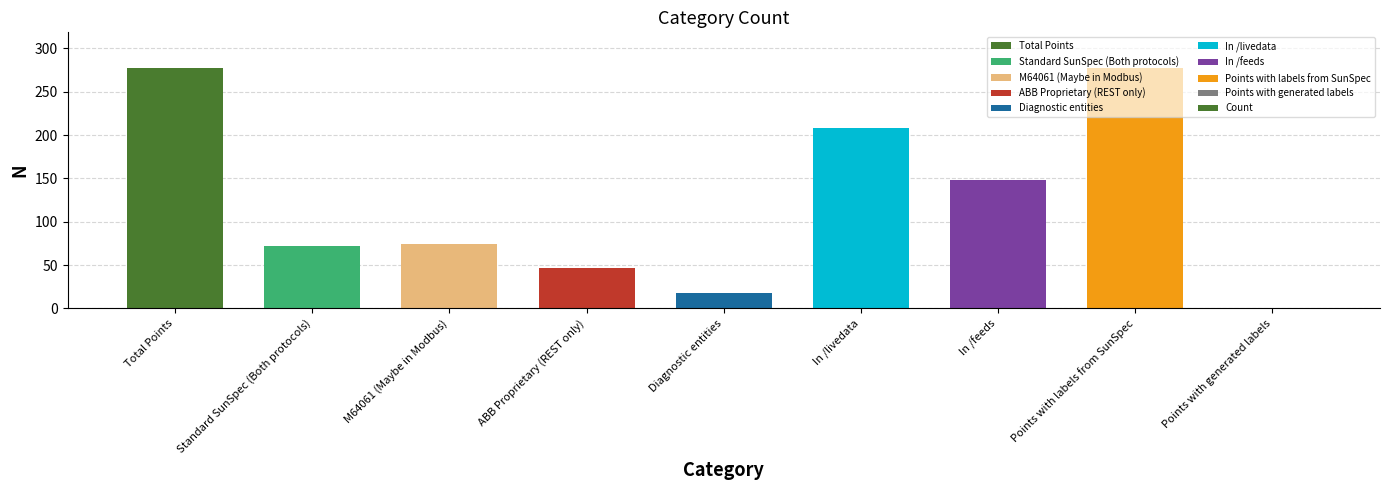

What is the change in value from Diagnostic entities to Points with generated labels?

-18